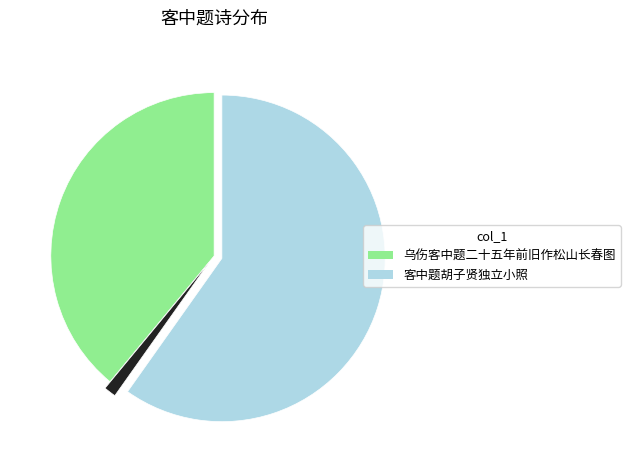

Does any single category account for the majority?

Yes